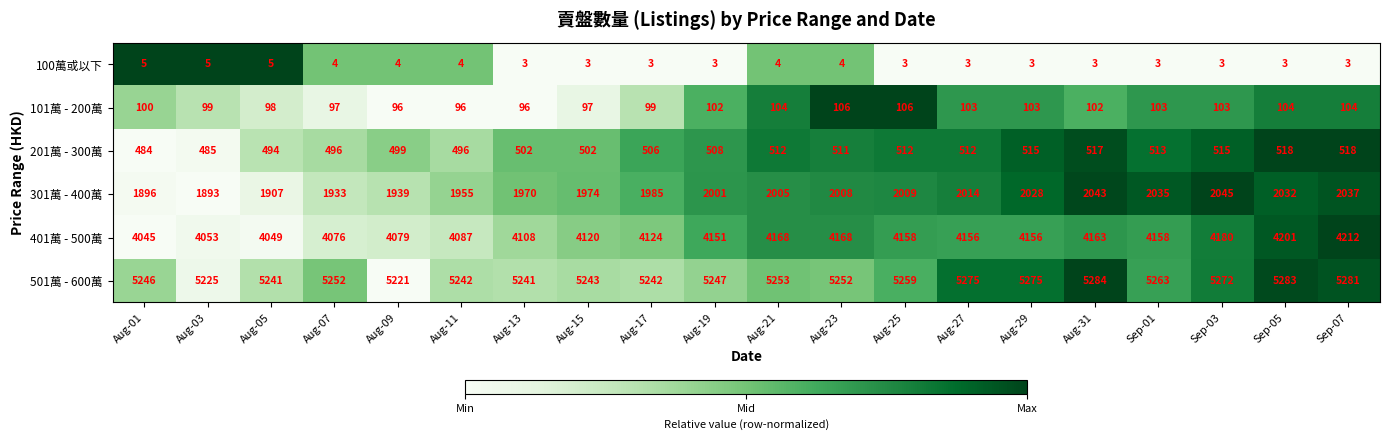

What is the difference between the 101萬 - 200萬 values at Aug-15 and Sep-01?

6